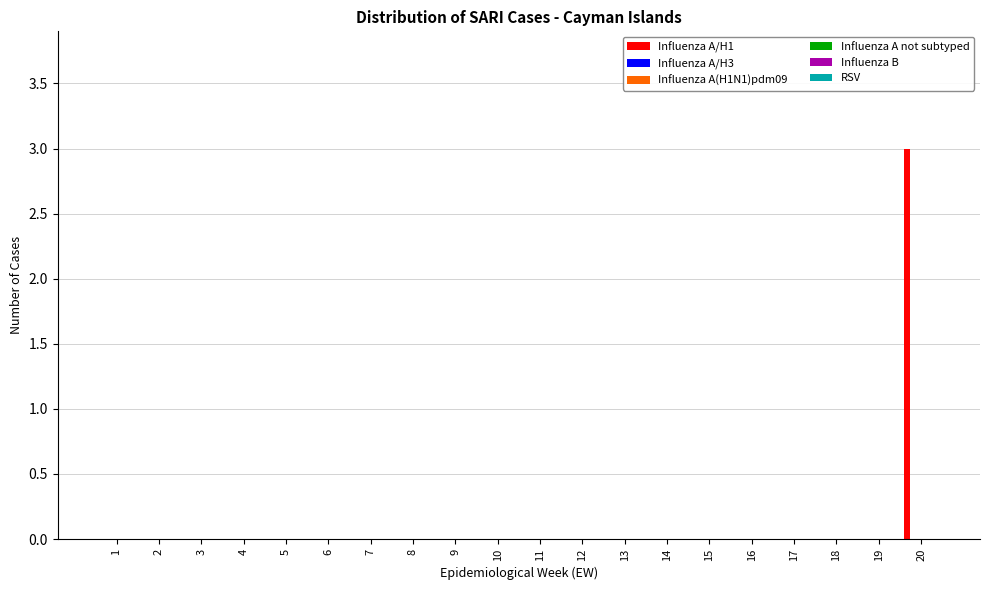

What is the maximum value shown in the chart?

3